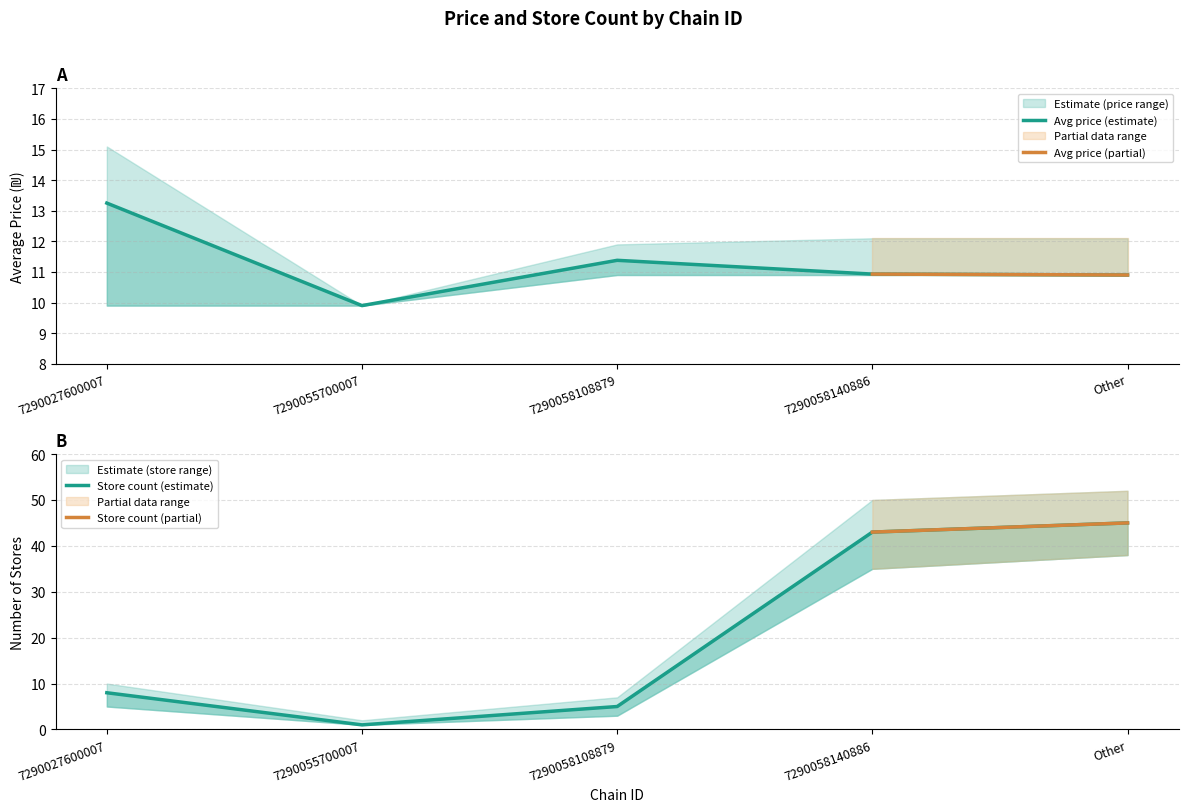

Is the value of avg_price_upper at 7290058108879 greater than the value of store_count_upper at 7290058108879?

Yes